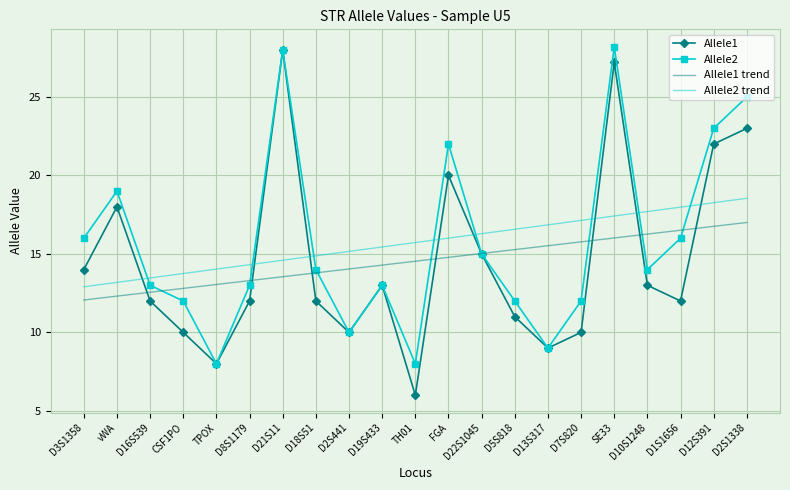

Read the Allele2 value at D10S1248.

14.0